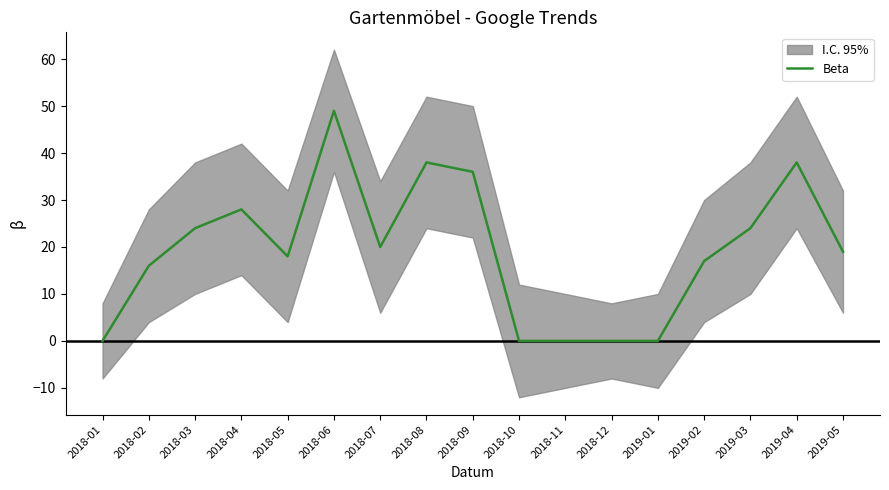

What is the ratio of the value at 2018-03 to the value at 2019-03?

1.0